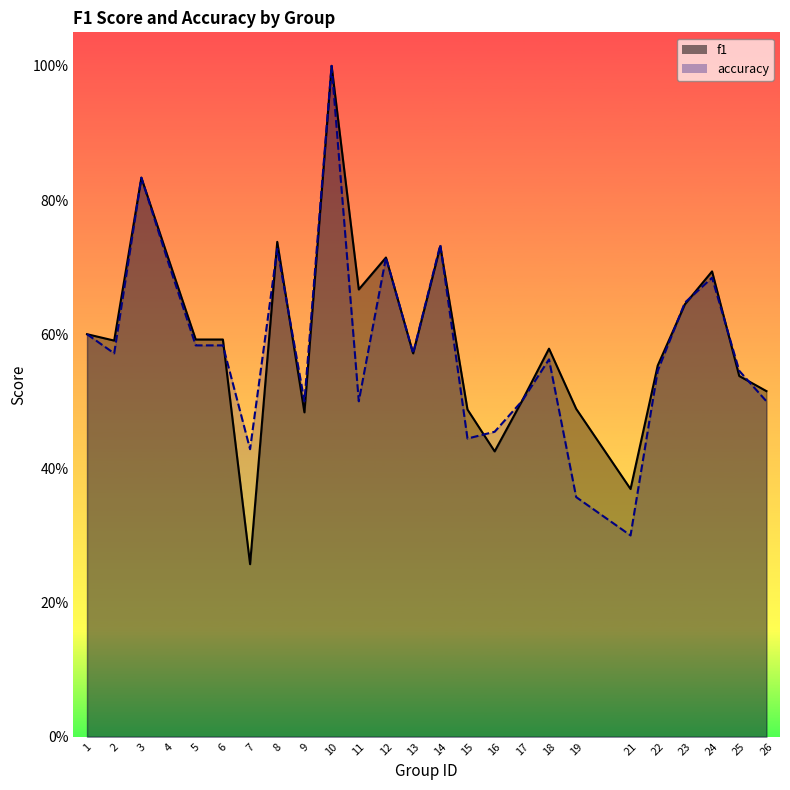

What are all the series names shown in the legend?

f1, accuracy